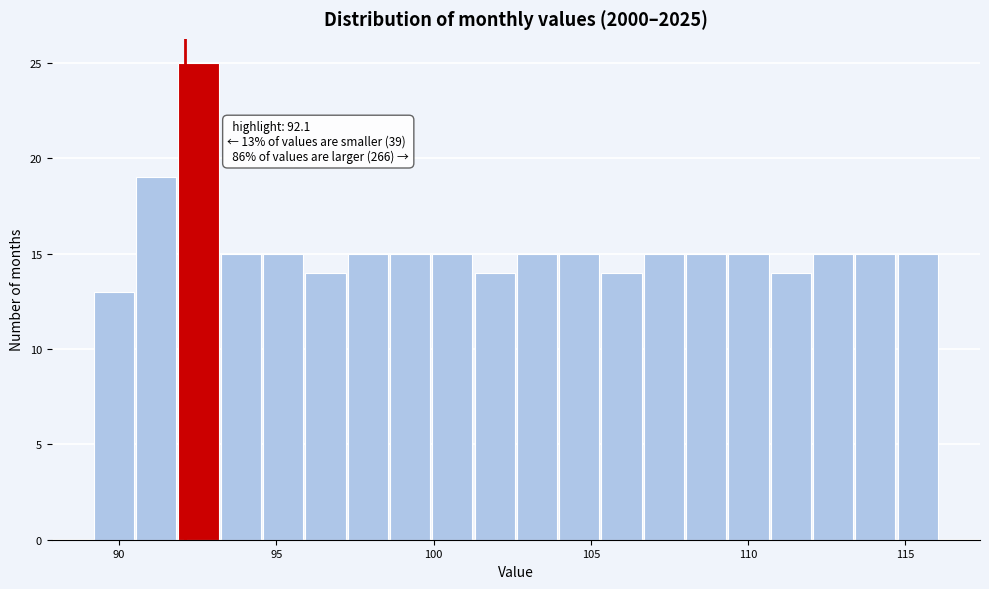

Around what value on the x-axis is the tallest bar? Give the approximate position of its centre, as read against the axis.

92.5